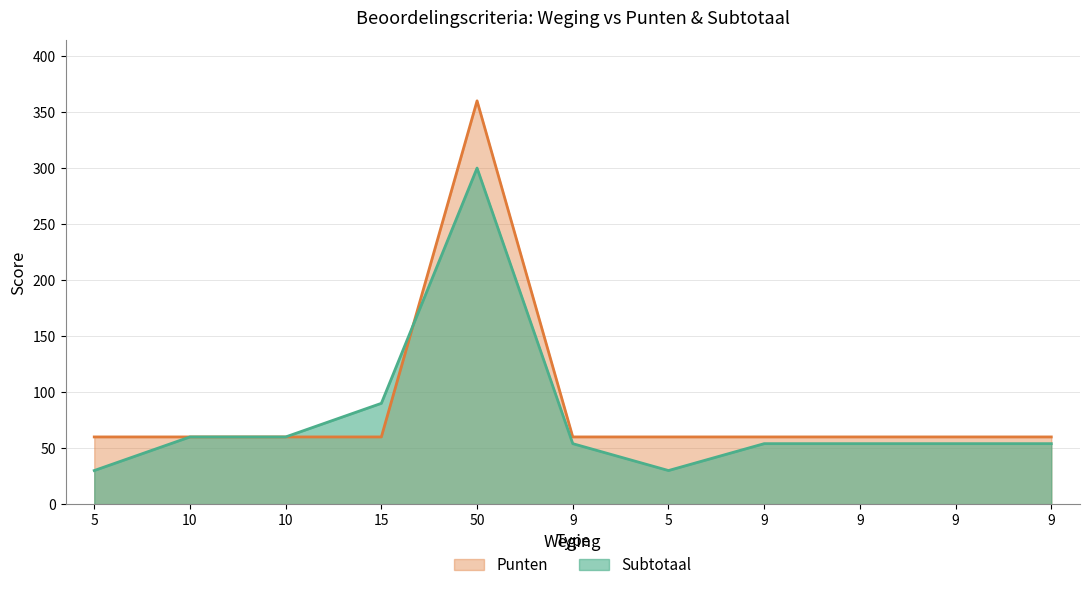

Rank the series by their average value, from highest to lowest.

Punten, Subtotaal